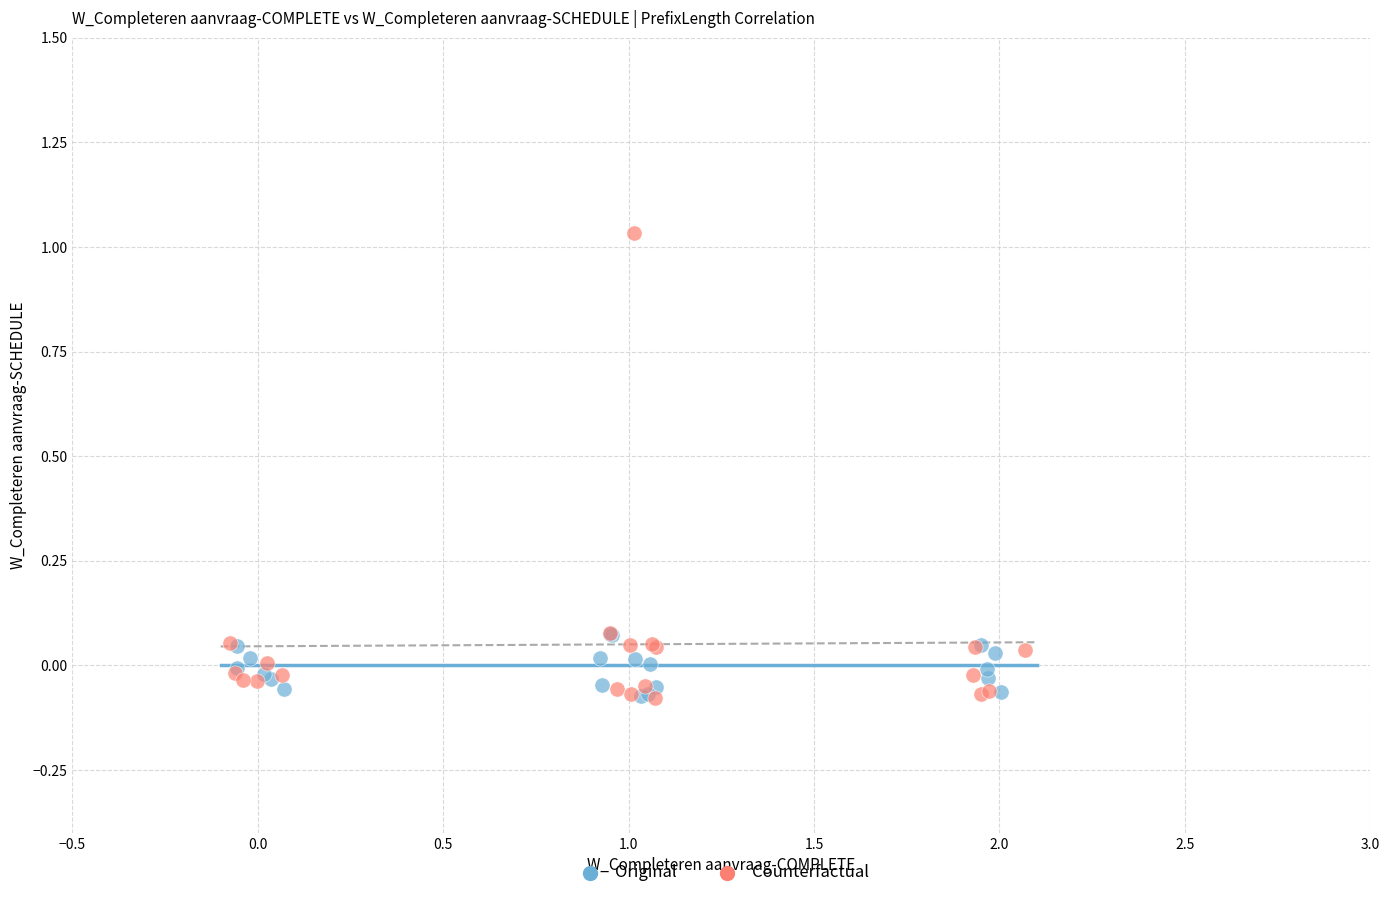

What are all the series names shown in the legend?

Original, Counterfactual